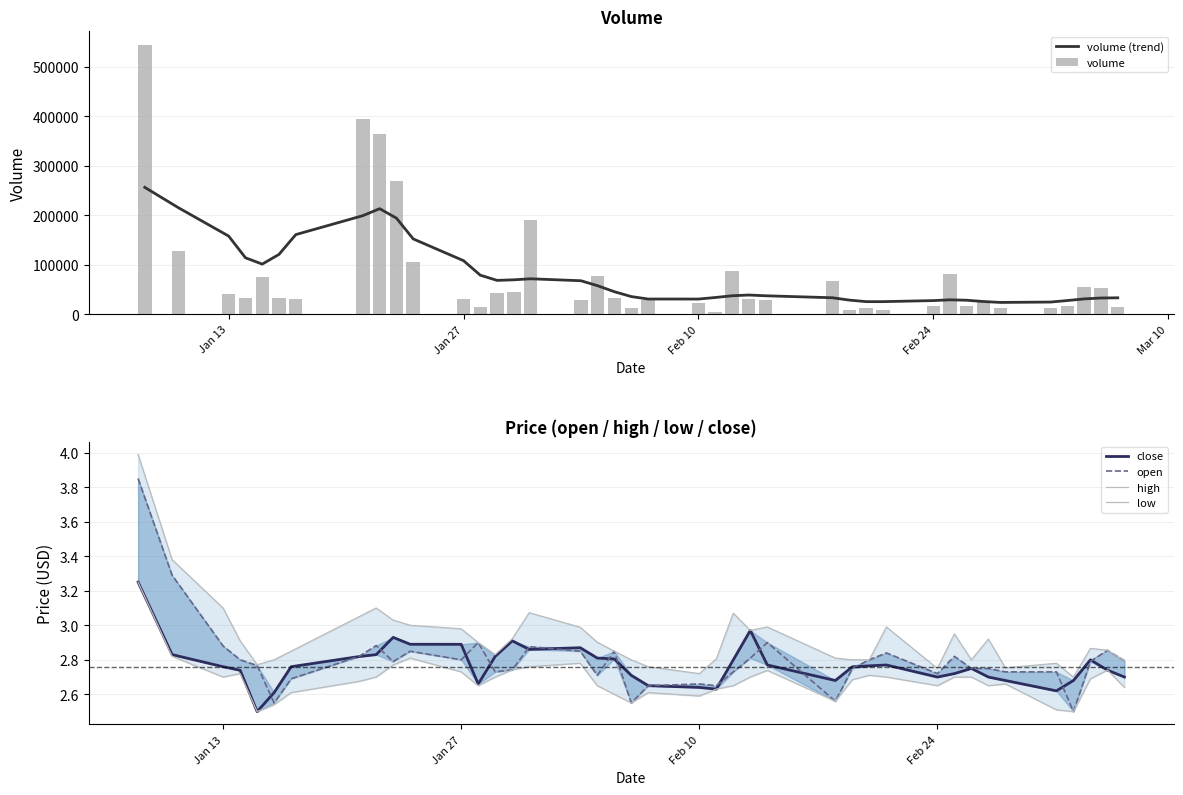

Reading left to right, what are all the values shown in this chart?

volume (trend): 256452.0	215384.0	158002.0	114182.0	101393.0	121021.0	160986.0	199287.0	213399.0	194297.0	152313.0	108323.0	79033.0	68515.0	69675.0	71736.0	67784.0	57667.0	45543.0	35813.0	30860.0	30786.0	33874.0	37404.0	38939.0	37429.0	33398.0	28651.0	25561.0	25548.0	27670.0	29243.0	28380.0	25795.0	23962.0	24743.0	27802.0	31092.0	32905.0	33321.0
volume: 544308.0	128332.0	40816.0	32859.0	74560.0	33839.0	31844.0	393708.0	363314.0	268741.0	105811.0	30973.0	15113.0	43905.0	45249.0	189641.0	28700.0	76711.0	33144.0	11718.0	28832.0	22919.0	4666.0	87607.0	30909.0	28477.0	67485.0	9498.0	13601.0	9132.0	16550.0	80867.0	16756.0	23922.0	12422.0	12565.0	16988.0	55385.0	52139.0	14182.0
close: 3.2	2.8	2.8	2.7	2.5	2.6	2.8	2.8	2.8	2.9	2.9	2.9	2.7	2.8	2.9	2.9	2.9	2.8	2.8	2.7	2.6	2.6	2.6	2.8	3.0	2.8	2.7	2.8	2.8	2.8	2.7	2.7	2.8	2.7	2.7	2.6	2.7	2.8	2.7	2.7
open: 3.9	3.3	2.9	2.8	2.8	2.5	2.7	2.8	2.9	2.8	2.8	2.8	2.9	2.7	2.7	2.9	2.9	2.7	2.9	2.5	2.6	2.7	2.6	2.7	2.8	2.9	2.6	2.8	2.8	2.8	2.7	2.8	2.8	2.8	2.7	2.7	2.5	2.8	2.9	2.8
high: 4.0	3.4	3.1	2.9	2.8	2.8	2.9	3.0	3.1	3.0	3.0	3.0	2.9	2.8	2.9	3.1	3.0	2.9	2.9	2.8	2.8	2.7	2.8	3.1	3.0	3.0	2.8	2.8	2.8	3.0	2.8	3.0	2.8	2.9	2.8	2.8	2.7	2.9	2.9	2.8
low: 3.2	2.8	2.7	2.7	2.5	2.5	2.6	2.7	2.7	2.8	2.8	2.7	2.7	2.7	2.7	2.8	2.8	2.6	2.6	2.5	2.6	2.6	2.6	2.6	2.7	2.7	2.6	2.7	2.7	2.7	2.6	2.7	2.7	2.6	2.7	2.5	2.5	2.7	2.7	2.6